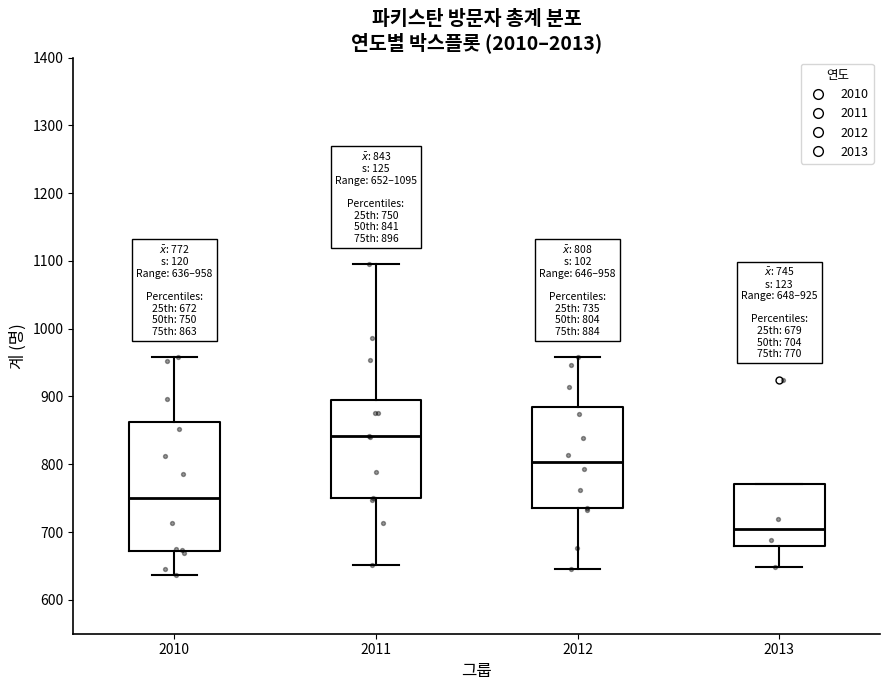

Comparing the boxes themselves (not the whiskers), which one is the tallest?

2010